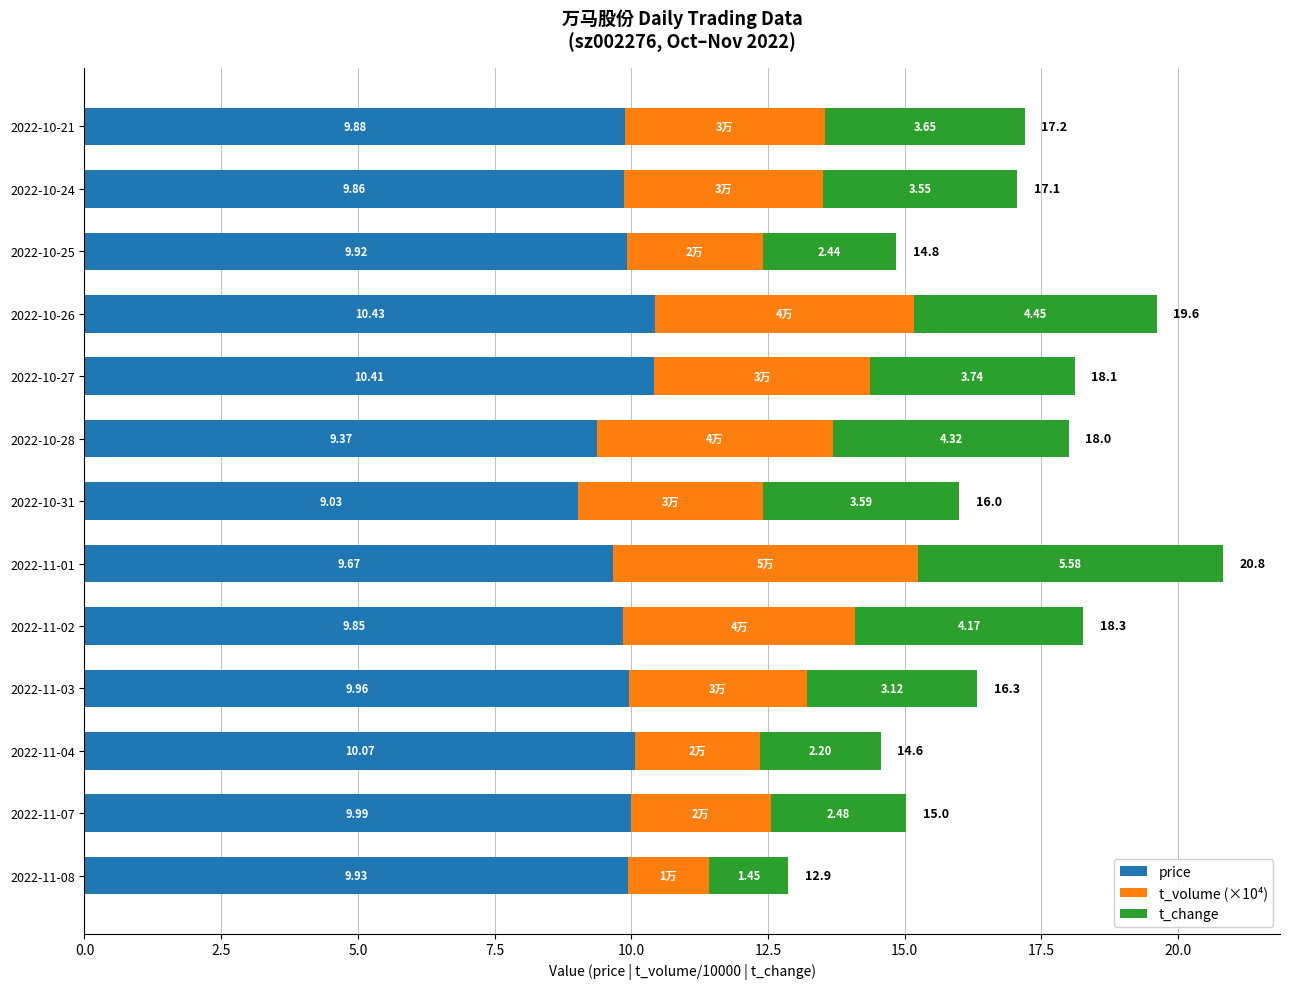

What is the difference between the price values at 2022-11-02 and 2022-10-28?

0.5